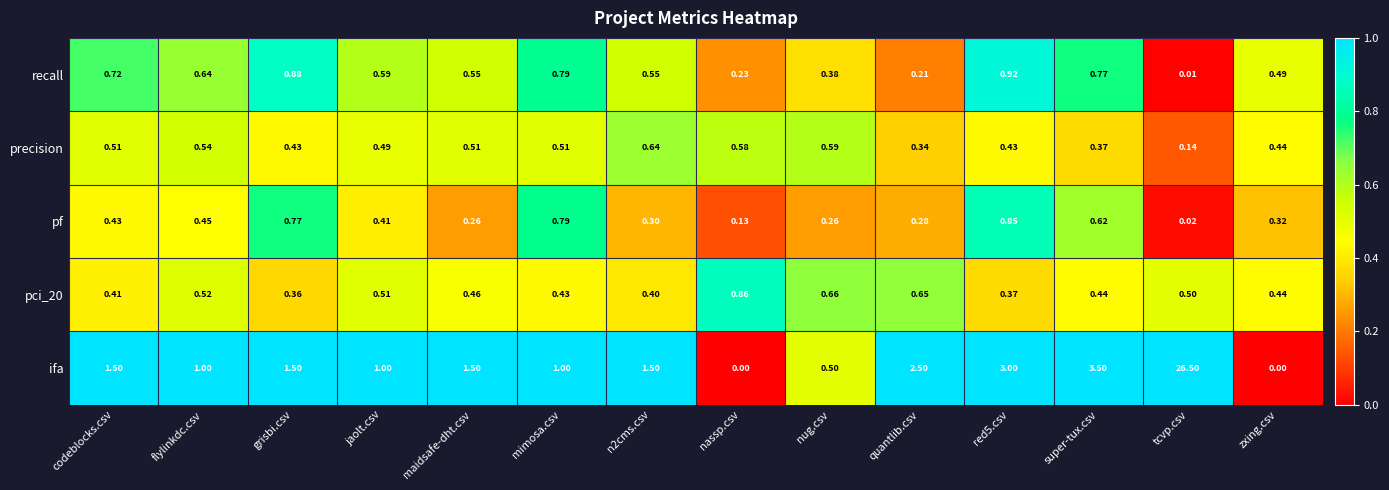

Which category has the highest value across all series?

tcvp.csv